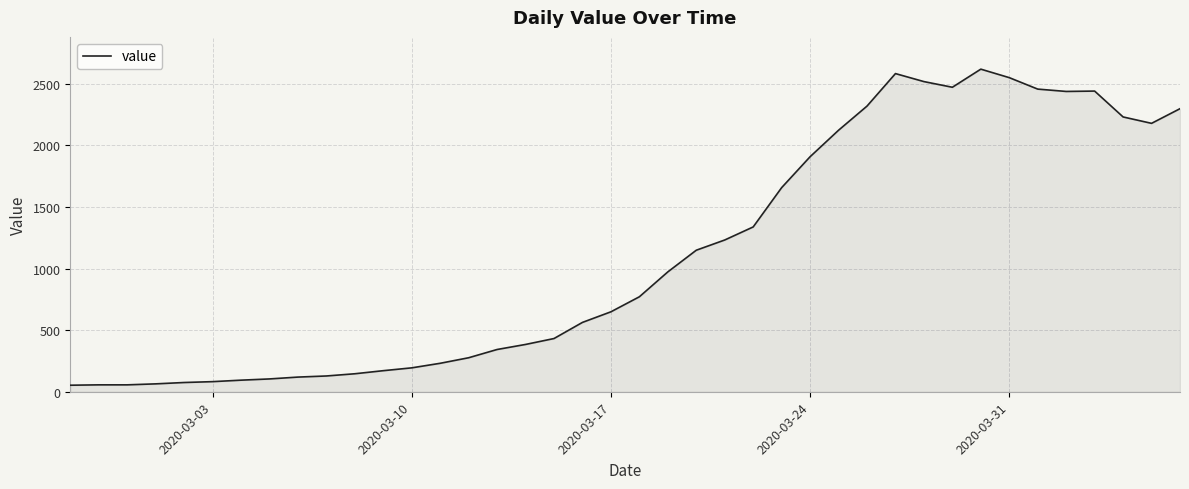

What is the maximum value shown in the chart?

2619